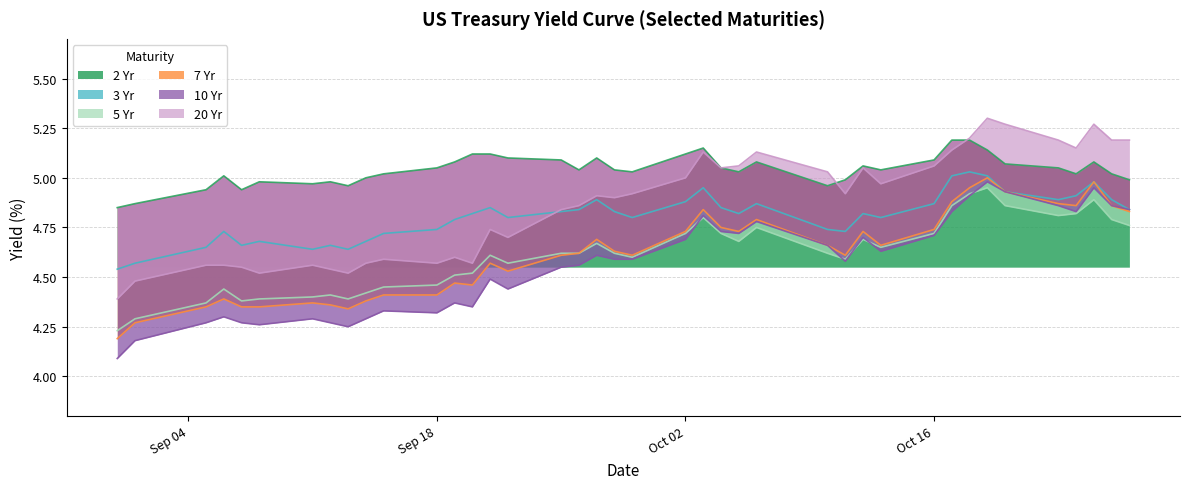

Reading left to right, list all the values displayed in this chart.

2 Yr: 4.8	4.9	4.9	5.0	4.9	5.0	5.0	5.0	5.0	5.0	5.0	5.0	5.1	5.1	5.1	5.1	5.1	5.0	5.1	5.0	5.0	5.1	5.2	5.0	5.0	5.1	5.0	5.0	5.1	5.0	5.1	5.2	5.2	5.1	5.1	5.0	5.0	5.1	5.0	5.0
3 Yr: 4.5	4.6	4.7	4.7	4.7	4.7	4.6	4.7	4.6	4.7	4.7	4.7	4.8	4.8	4.8	4.8	4.8	4.8	4.9	4.8	4.8	4.9	5.0	4.8	4.8	4.9	4.7	4.7	4.8	4.8	4.9	5.0	5.0	5.0	4.9	4.9	4.9	5.0	4.9	4.8
5 Yr: 4.2	4.3	4.4	4.4	4.4	4.4	4.4	4.4	4.4	4.4	4.5	4.5	4.5	4.5	4.6	4.6	4.6	4.6	4.7	4.6	4.6	4.7	4.8	4.7	4.7	4.8	4.6	4.6	4.7	4.7	4.7	4.9	4.9	5.0	4.9	4.8	4.8	4.9	4.8	4.8
7 Yr: 4.2	4.3	4.3	4.4	4.3	4.3	4.4	4.4	4.3	4.4	4.4	4.4	4.5	4.5	4.6	4.5	4.6	4.6	4.7	4.6	4.6	4.7	4.8	4.8	4.7	4.8	4.7	4.6	4.7	4.7	4.7	4.9	5.0	5.0	4.9	4.9	4.9	5.0	4.9	4.8
10 Yr: 4.1	4.2	4.3	4.3	4.3	4.3	4.3	4.3	4.2	4.3	4.3	4.3	4.4	4.3	4.5	4.4	4.5	4.6	4.6	4.6	4.6	4.7	4.8	4.7	4.7	4.8	4.7	4.6	4.7	4.6	4.7	4.8	4.9	5.0	4.9	4.9	4.8	5.0	4.9	4.8
20 Yr: 4.4	4.5	4.6	4.6	4.5	4.5	4.6	4.5	4.5	4.6	4.6	4.6	4.6	4.6	4.7	4.7	4.8	4.9	4.9	4.9	4.9	5.0	5.1	5.0	5.1	5.1	5.0	4.9	5.0	5.0	5.1	5.1	5.2	5.3	5.3	5.2	5.2	5.3	5.2	5.2